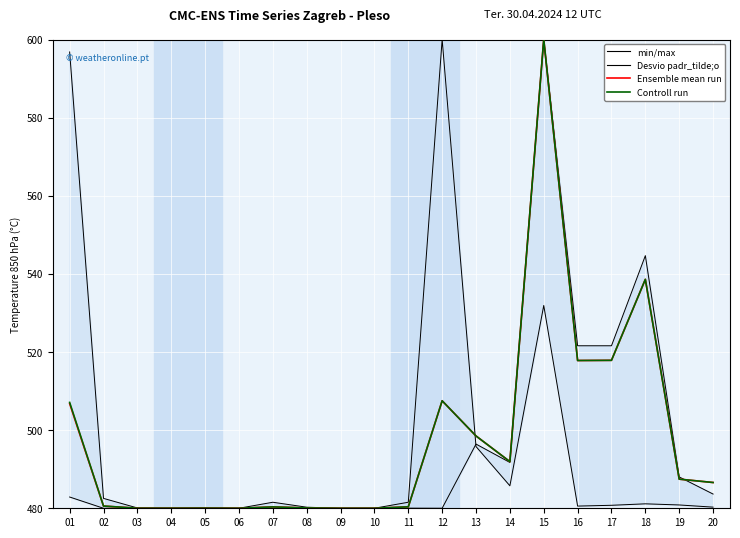

What is the difference between the maximum and second lowest values in the Controll run series?

120.0